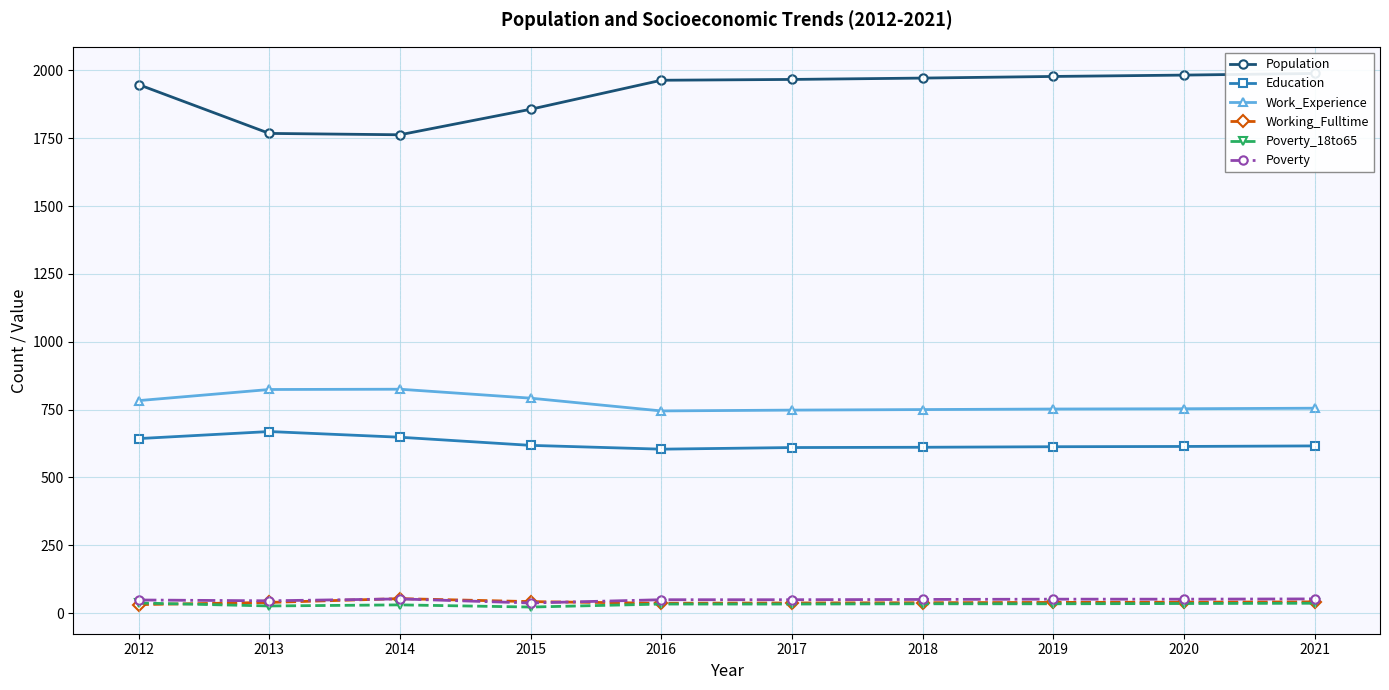

Reading left to right, extract all data points from this chart.

Population: 1948	1768	1763	1857	1964	1967	1972	1978	1983	1989
Education: 643	669	648	618	604	610	611	613	614	616
Work_Experience: 783	824	825	792	745	748	750	752	753	755
Working_Fulltime: 31	39	53	42	36	37	38	39	40	41
Poverty_18to65: 37	26	30	22	33	33	34	34	35	36
Poverty: 48	45	52	37	49	49	50	51	51	52